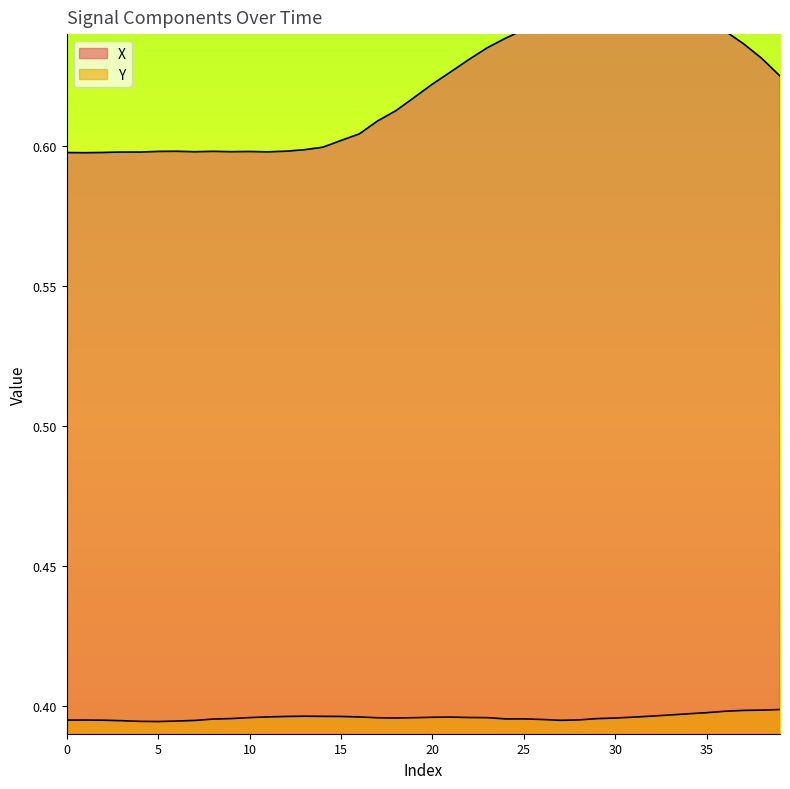

Which has a higher value, 6 or 38?

38